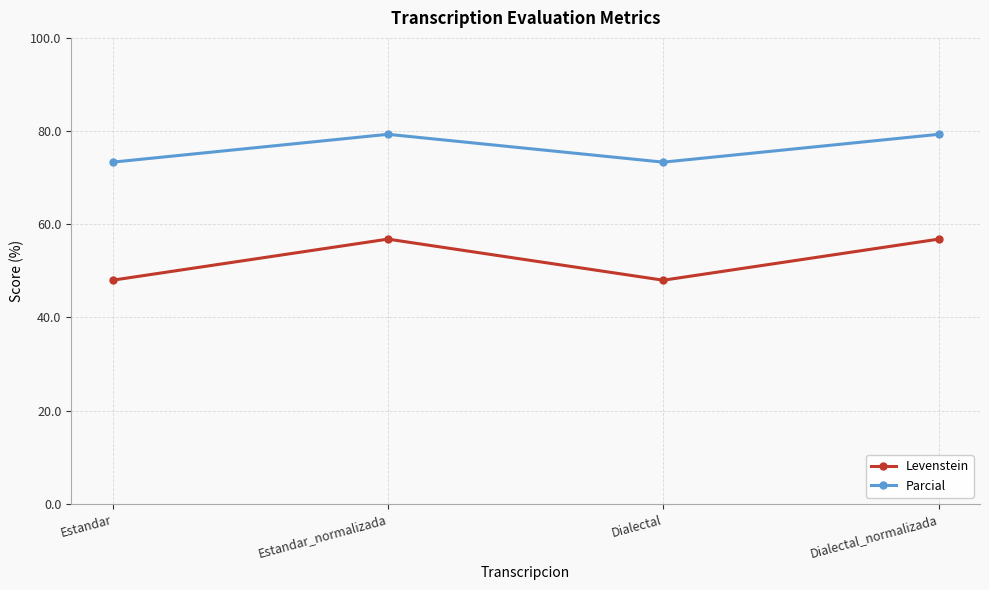

Reading right to left, what are all the values shown in this chart?

Levenstein: Dialectal_normalizada=56.8	Dialectal=48.0	Estandar_normalizada=56.8	Estandar=48.0
Parcial: Dialectal_normalizada=79.3	Dialectal=73.3	Estandar_normalizada=79.3	Estandar=73.3